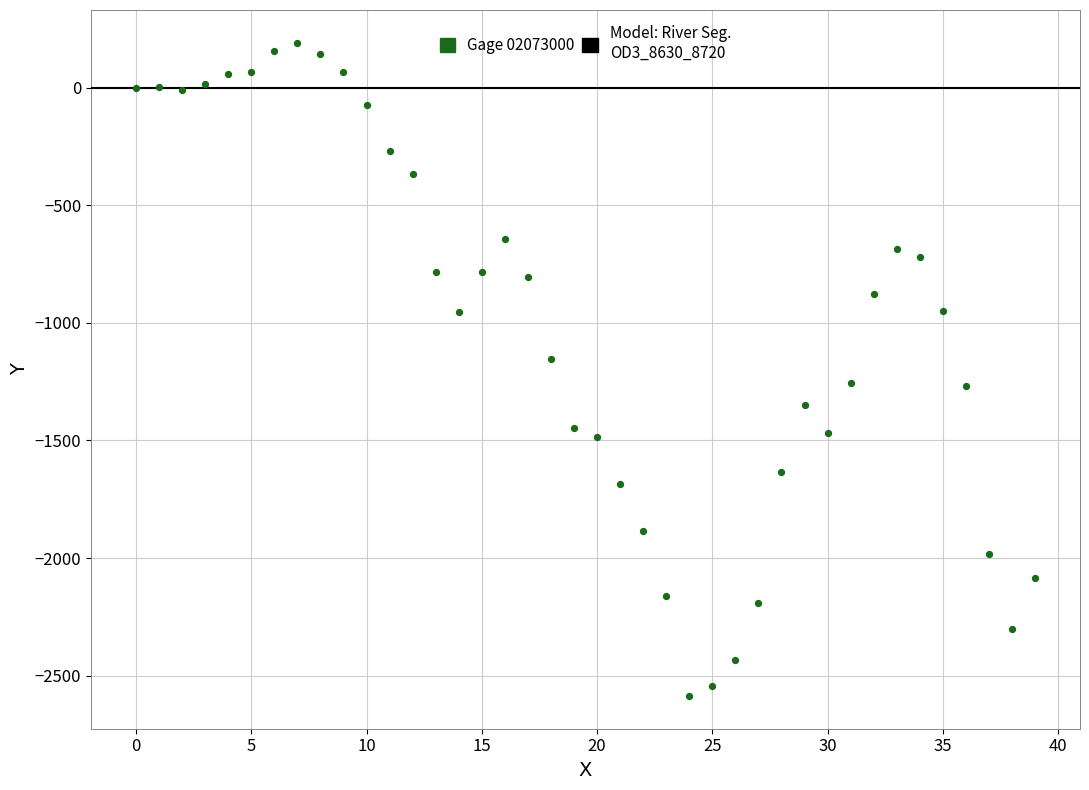

What is the range of Y values (max minus min)?

2777.6